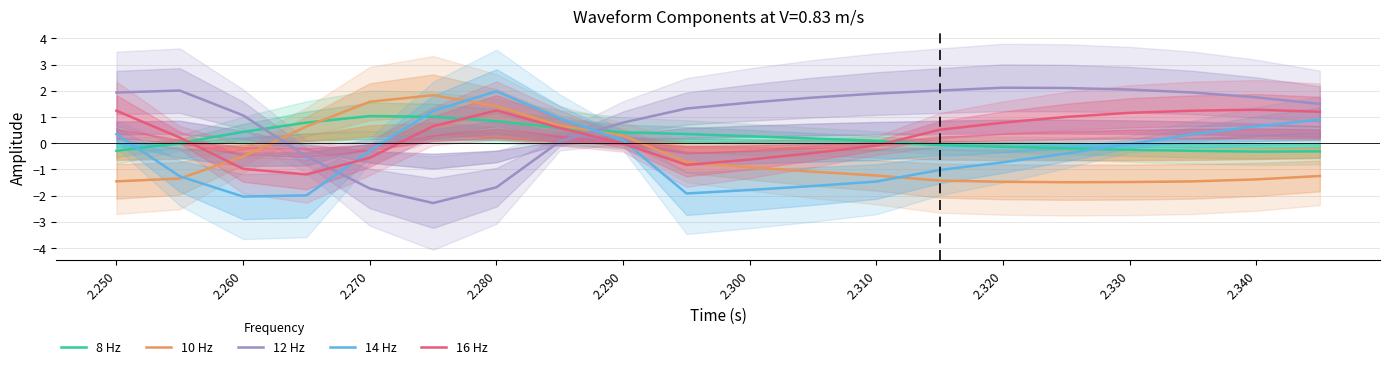

What is the difference between the second highest and minimum values in the 14 Hz series?

3.3